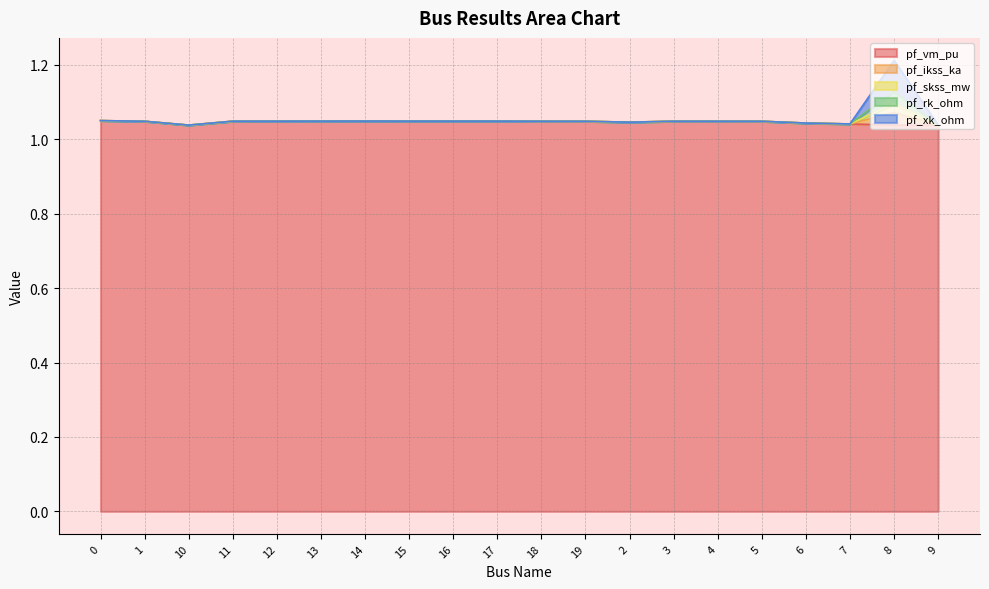

Which series has the largest total across all categories?

pf_ikss_ka